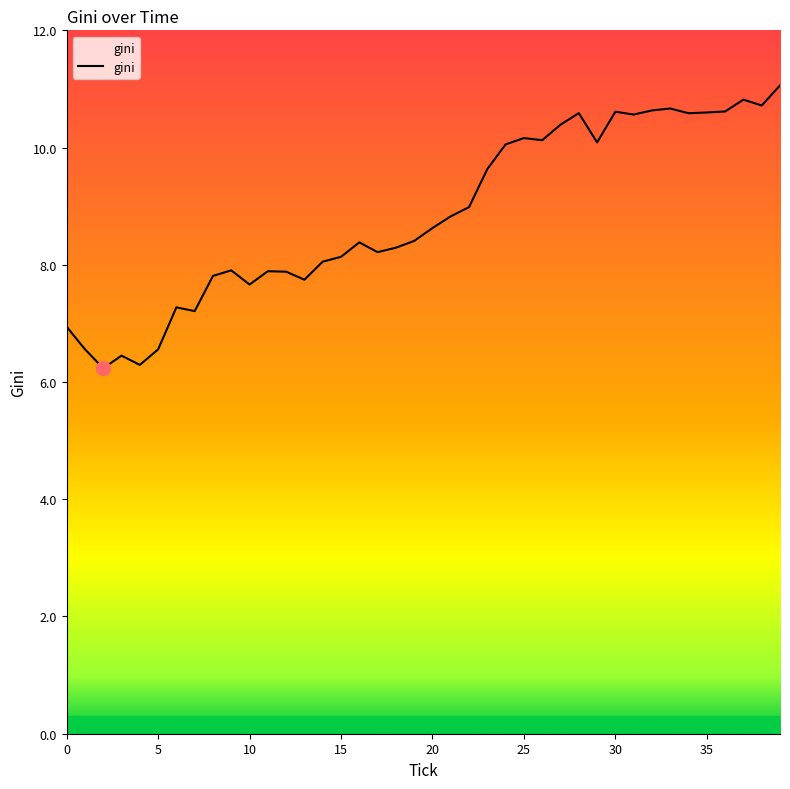

What is the smallest value displayed?

6.2